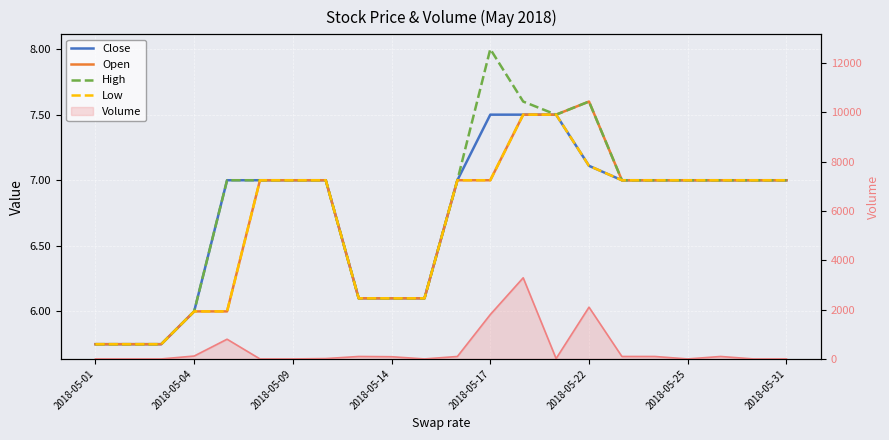

Is it true that Open equals 3.5 at 2018-05-17?

False